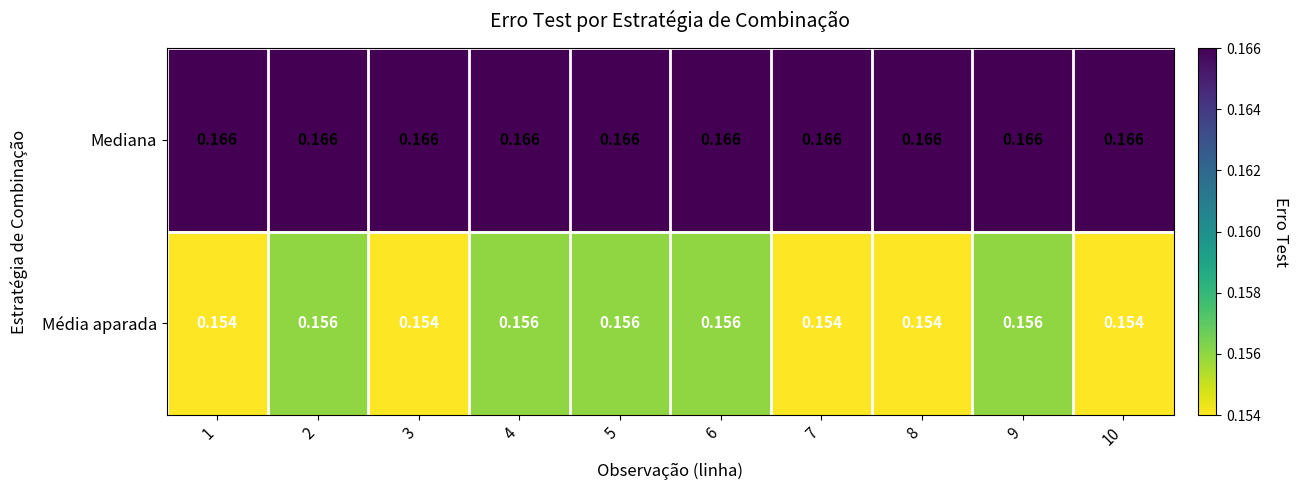

Rank the series at 7 from highest to lowest value.

Mediana, Média aparada